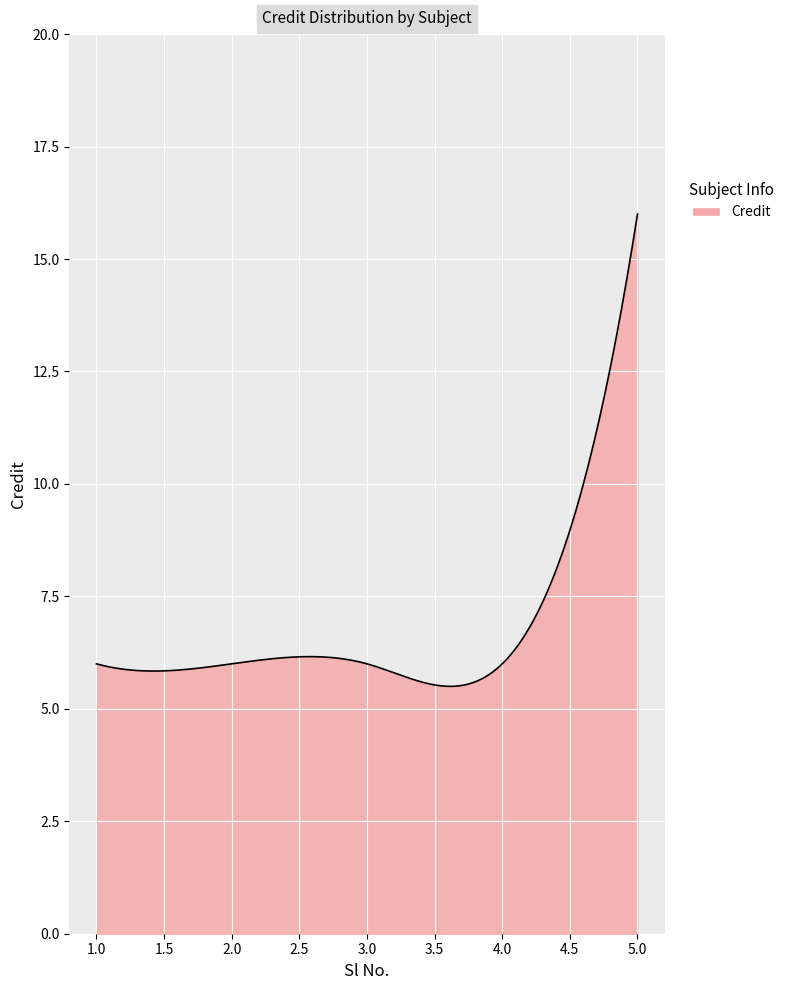

What is the difference between the maximum and minimum values?

10.5